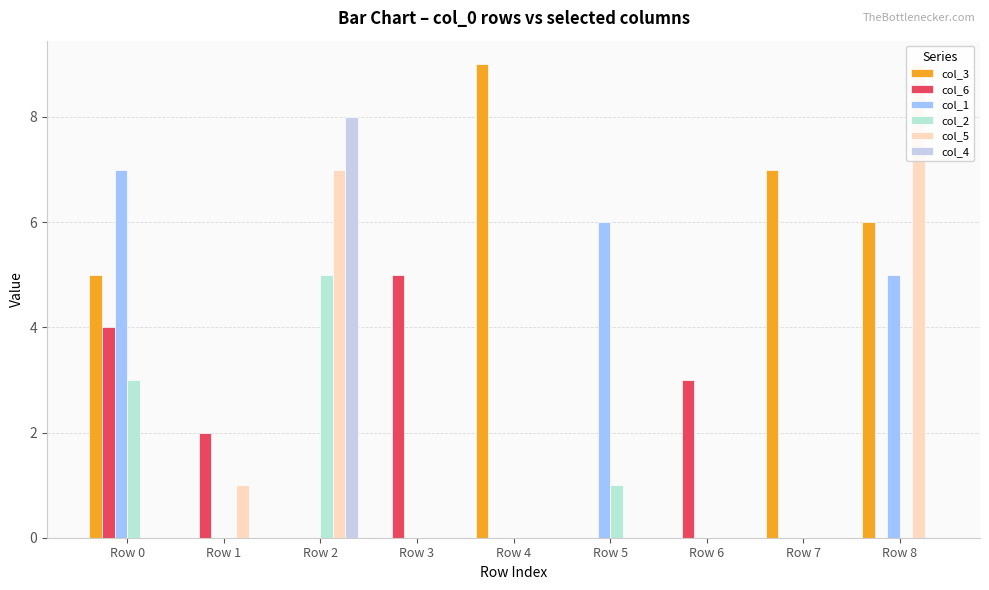

Are the bars horizontal?

No